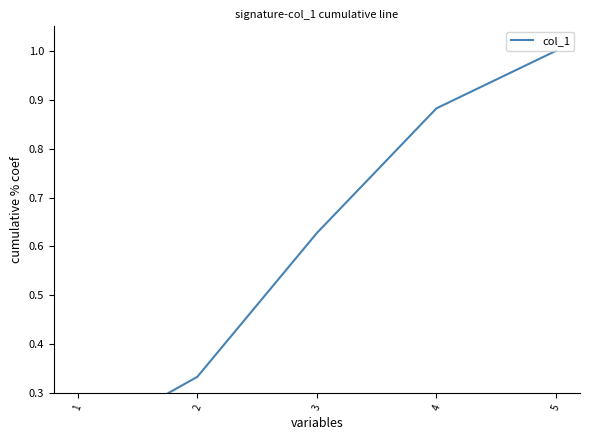

Which label corresponds to the smallest value in the chart?

1